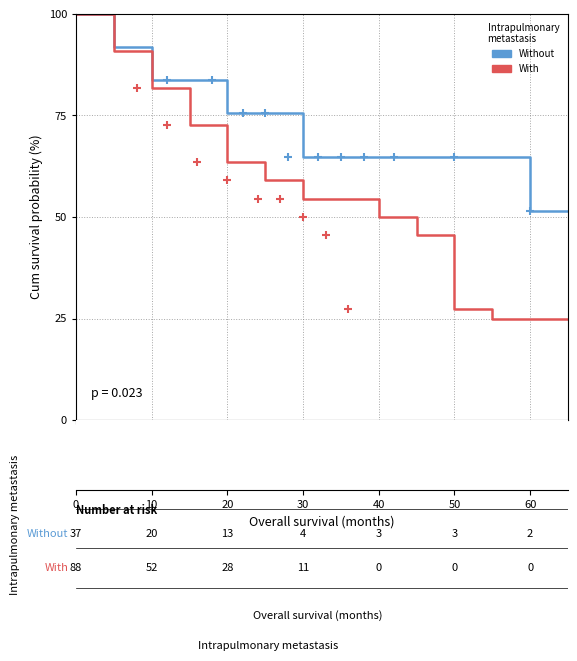

Rank the series by their average value, from lowest to highest.

With, Without